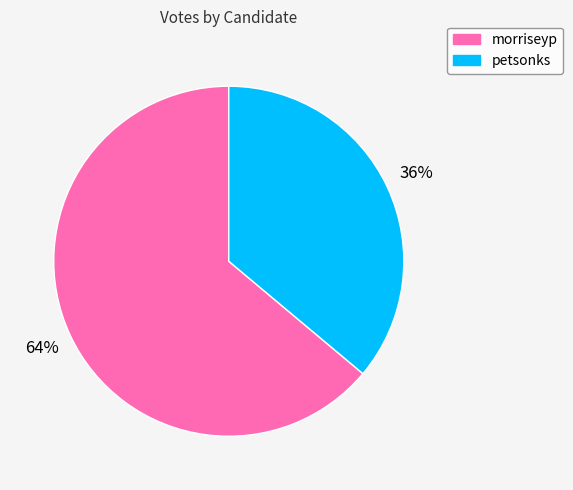

How many segments does this pie chart have?

2